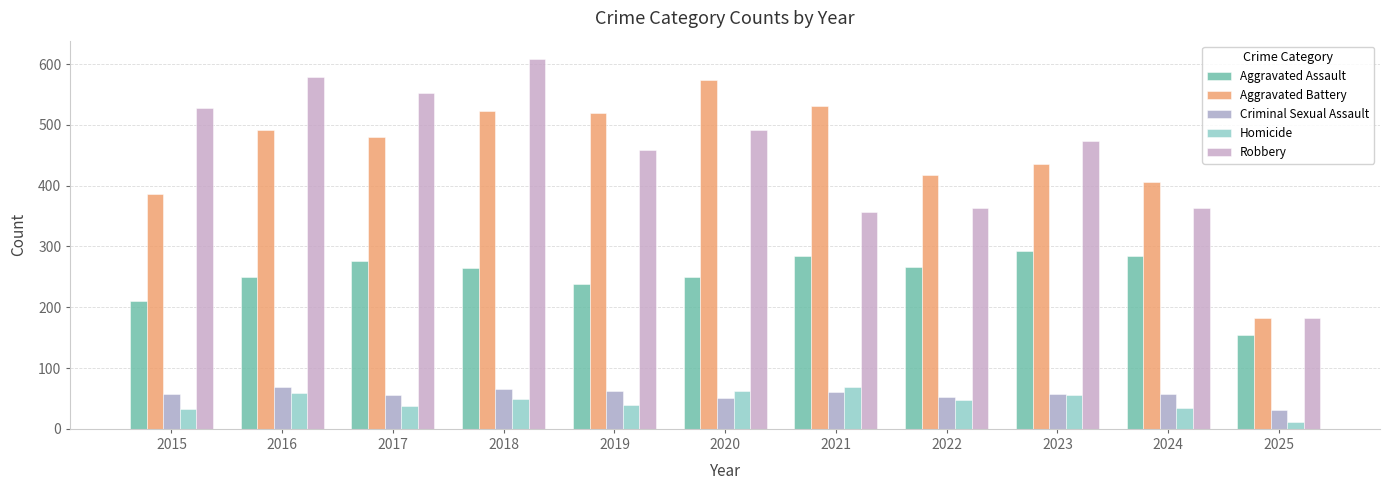

Reading right to left, list all the values displayed in this chart.

Aggravated Assault: 154	285	293	267	284	249	238	265	276	250	210
Aggravated Battery: 182	406	435	417	531	574	520	522	480	491	387
Criminal Sexual Assault: 31	58	57	52	61	50	62	66	55	69	58
Homicide: 11	34	55	47	69	63	40	49	37	59	32
Robbery: 183	363	473	364	357	491	458	608	553	579	527